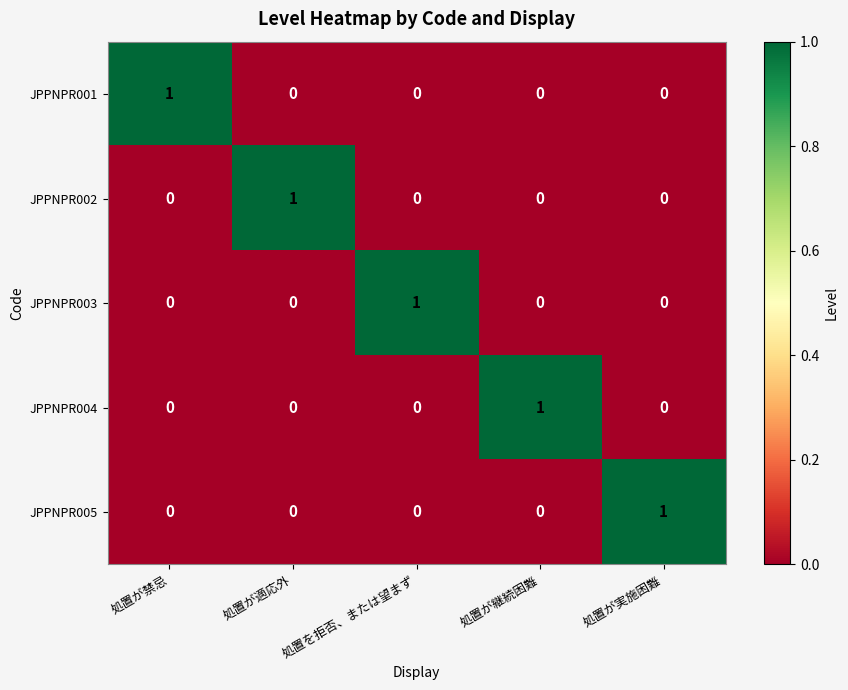

The value of JPPNPR003 at 処置を拒否、または望まず is 0. True or false?

False